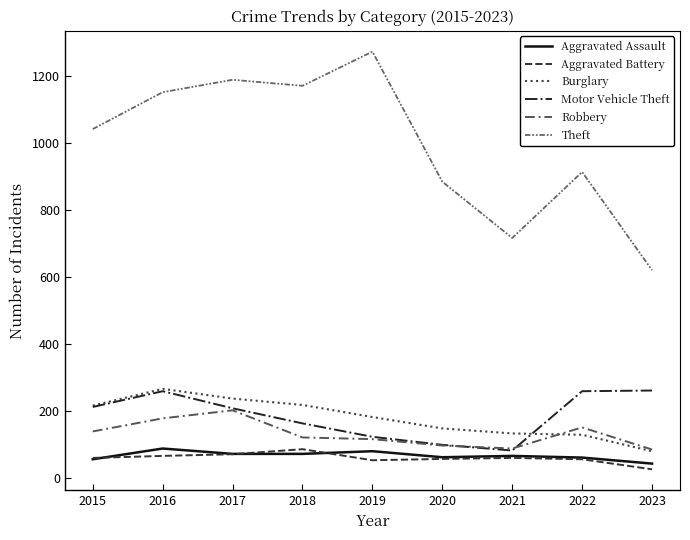

What is the sum of the Burglary values at 2015 and 2021?

349